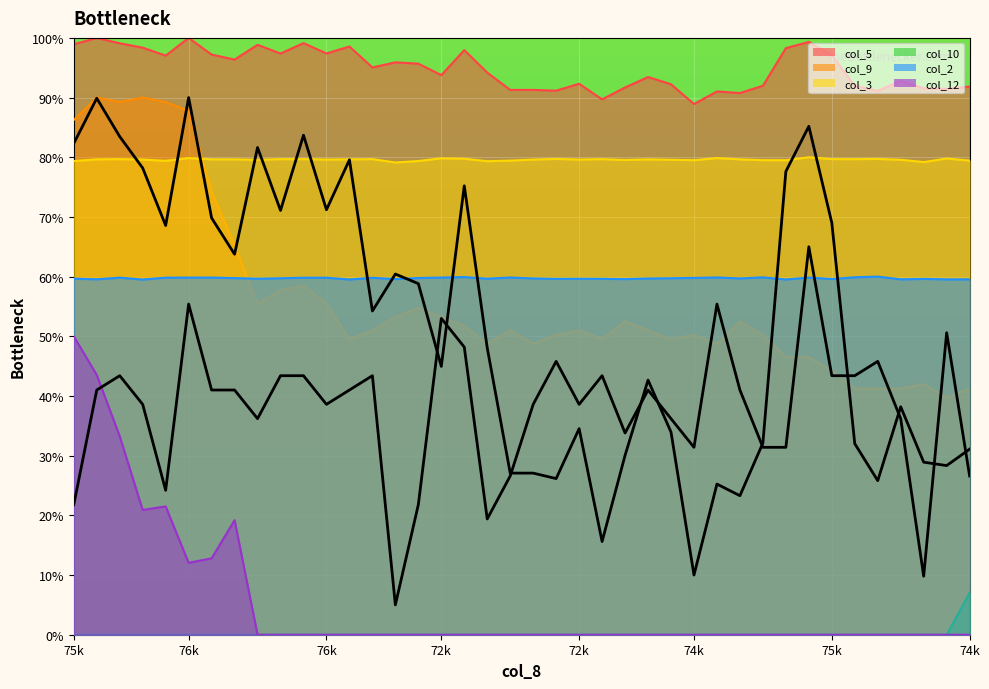

What is the value of the col_3 point at the 15th from the left?

79.1